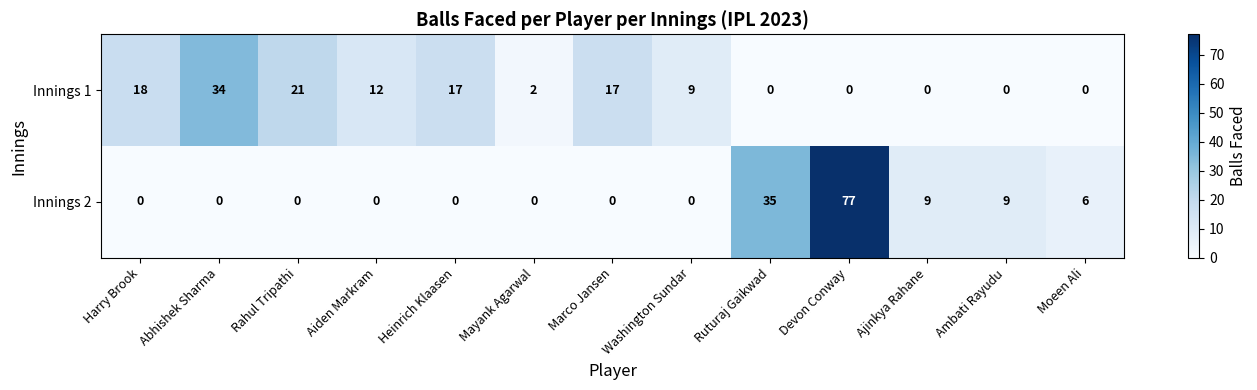

Where is Innings 2 nearest to the value 38?

Ruturaj Gaikwad